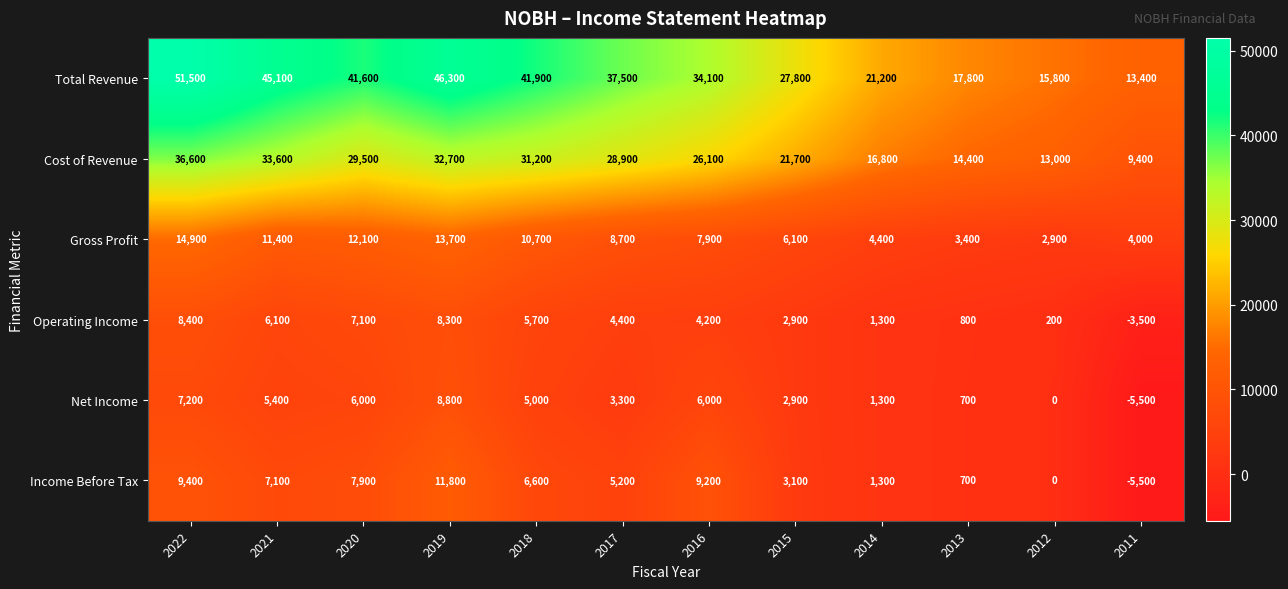

Is it true that Cost of Revenue equals 36600 at 2022?

True